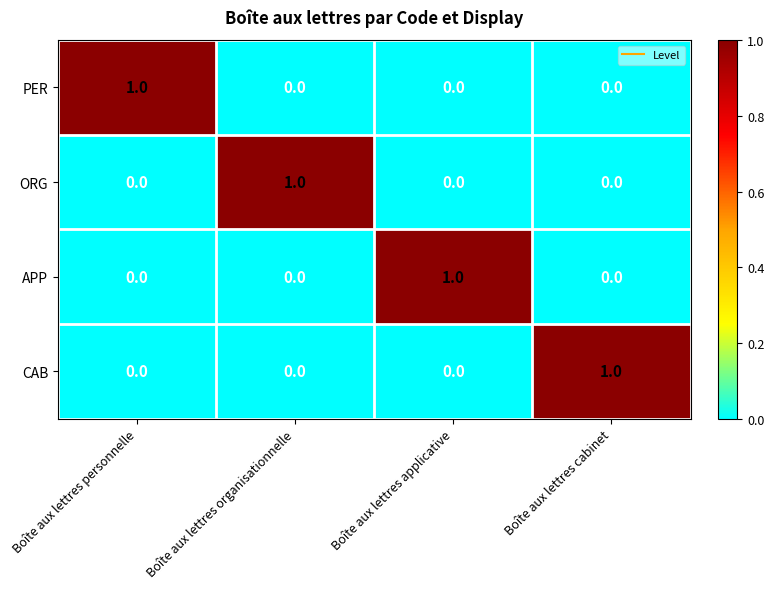

At how many categories does at least one series exceed 0?

4